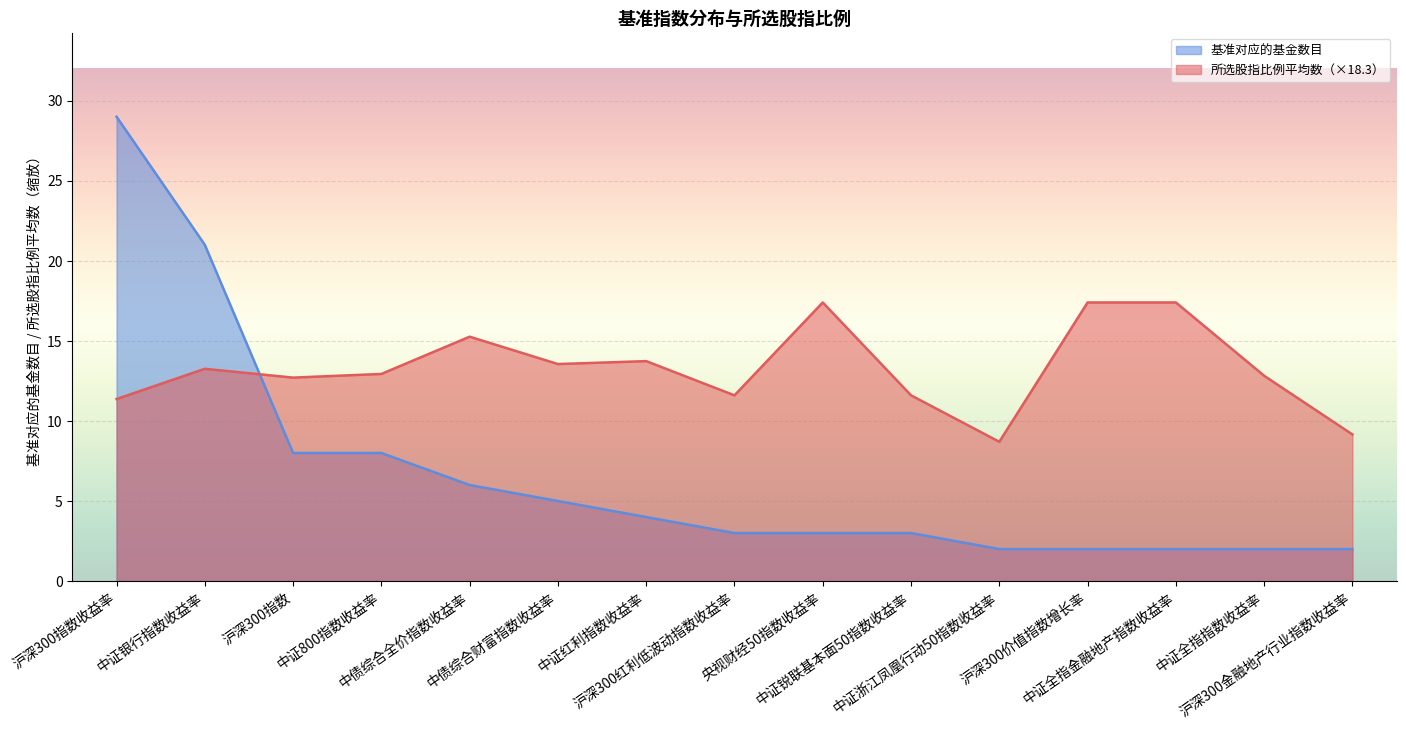

What is the label of the 12th point from the right?

中证800指数收益率